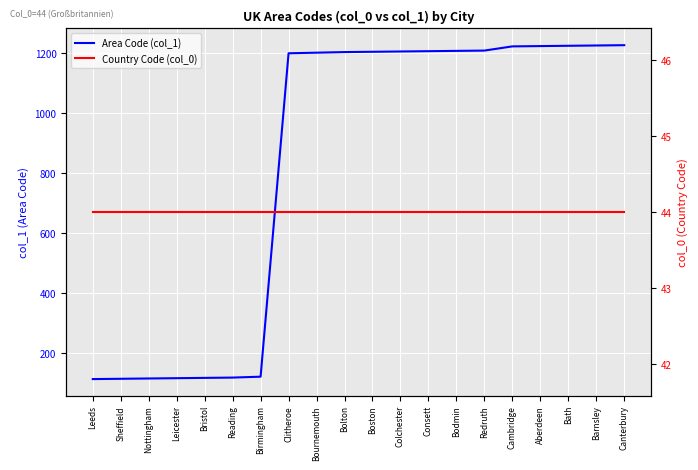

Is the value of Country Code (col_0) at Consett greater than the value of Area Code (col_1) at Boston?

No